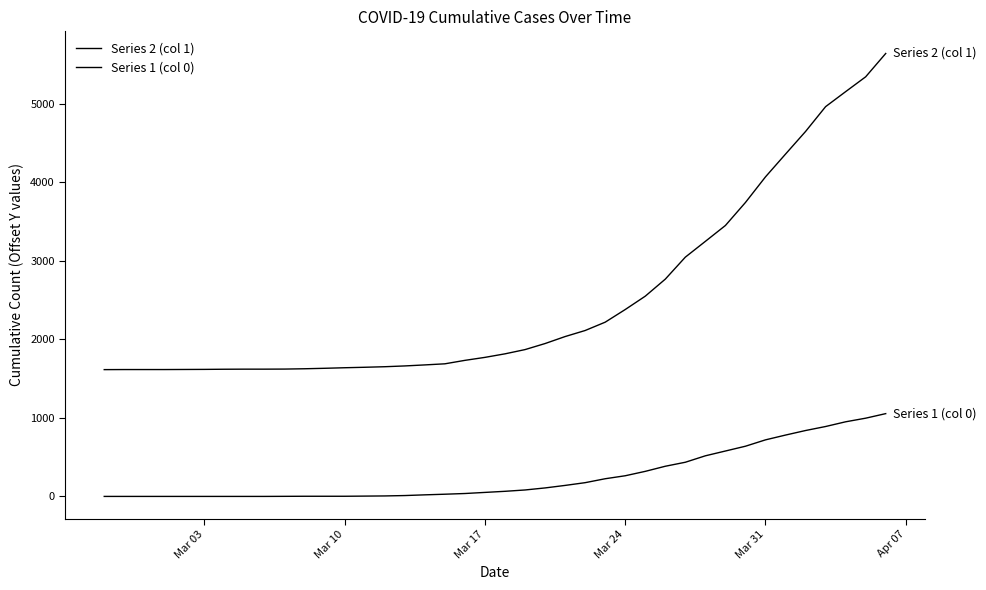

How many lines are shown in the chart?

2